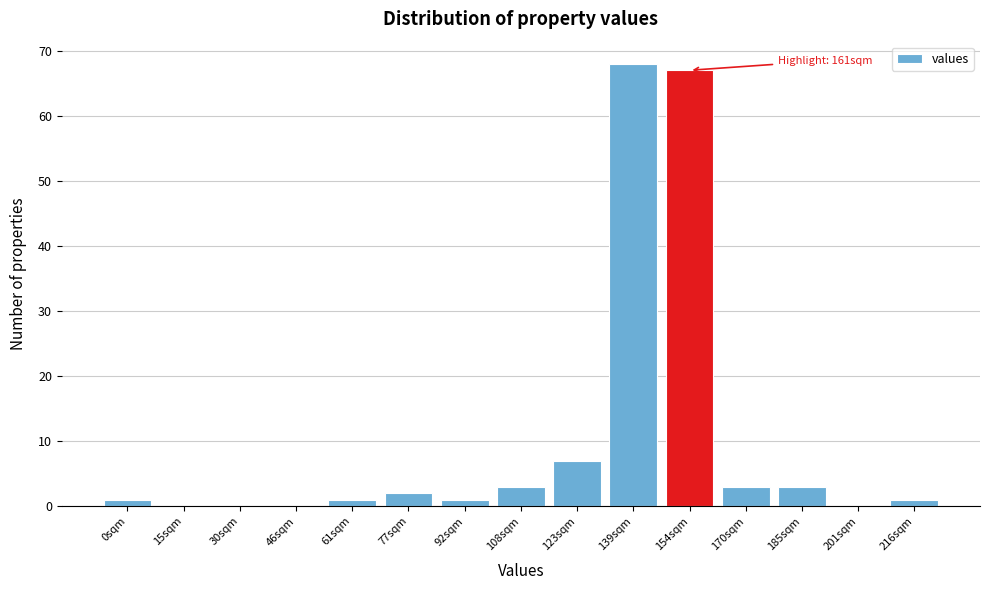

Reading right to left, what are all the values shown in this chart?

216sqm=1	201sqm=0	185sqm=3	170sqm=3	154sqm=67	139sqm=68	123sqm=7	108sqm=3	92sqm=1	77sqm=2	61sqm=1	46sqm=0	30sqm=0	15sqm=0	0sqm=1